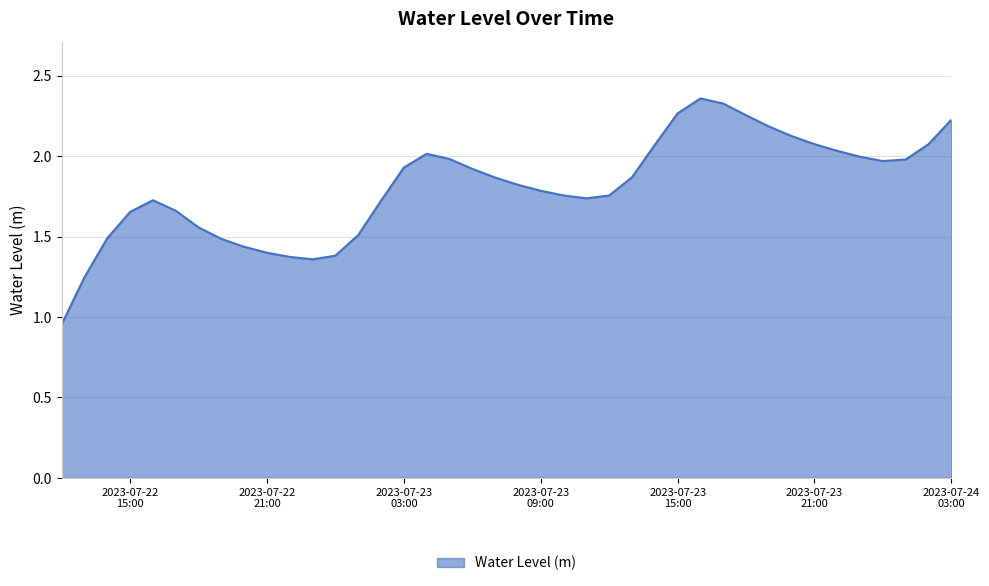

What is the value of the 7th point from the left?

1.6